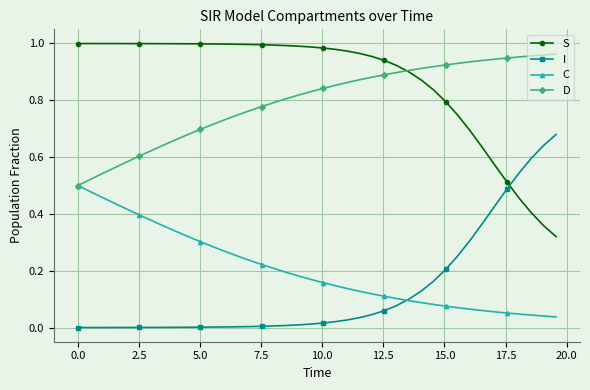

Which series has the largest total across all categories?

S